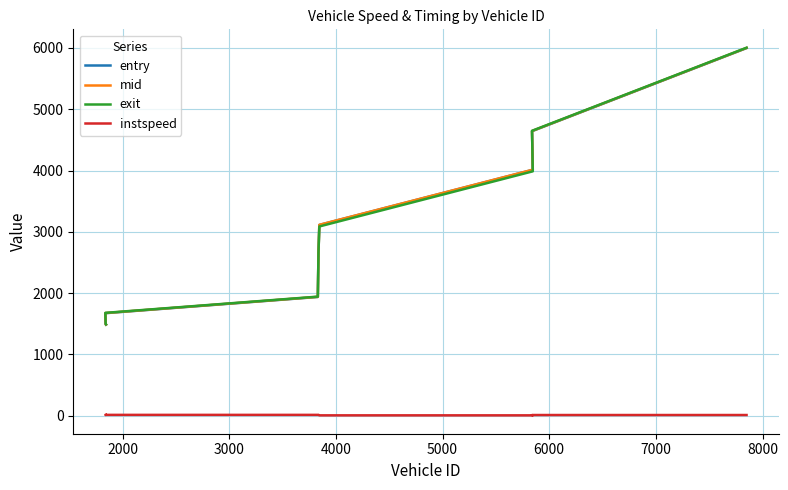

True or false: entry has more than 0 interior local peaks.

False